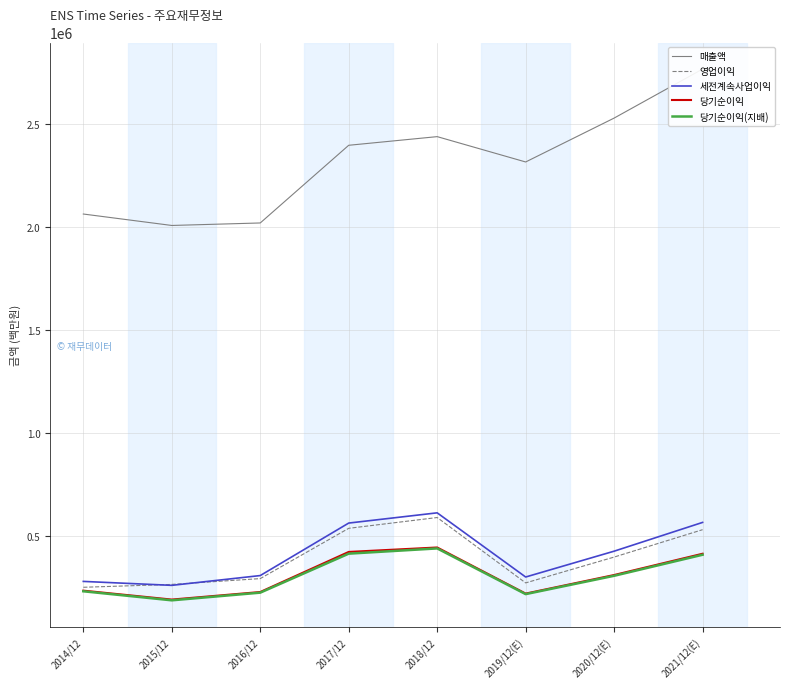

What is the label of the 2nd point from the right?

2020/12(E)